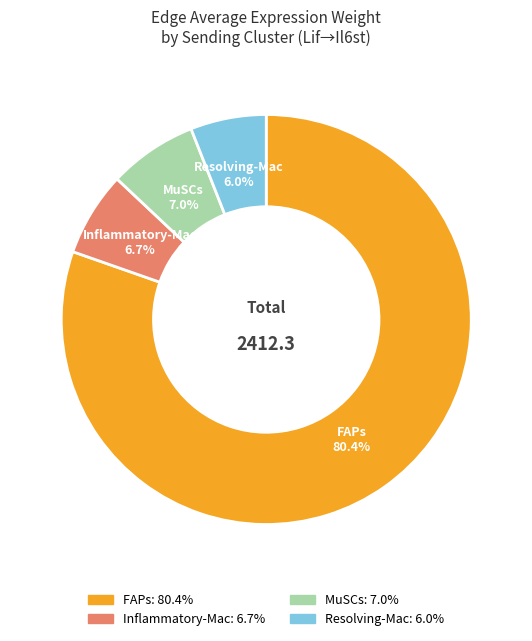

Approximately how many times larger is the value at FAPs compared to Resolving-Mac?

13.4